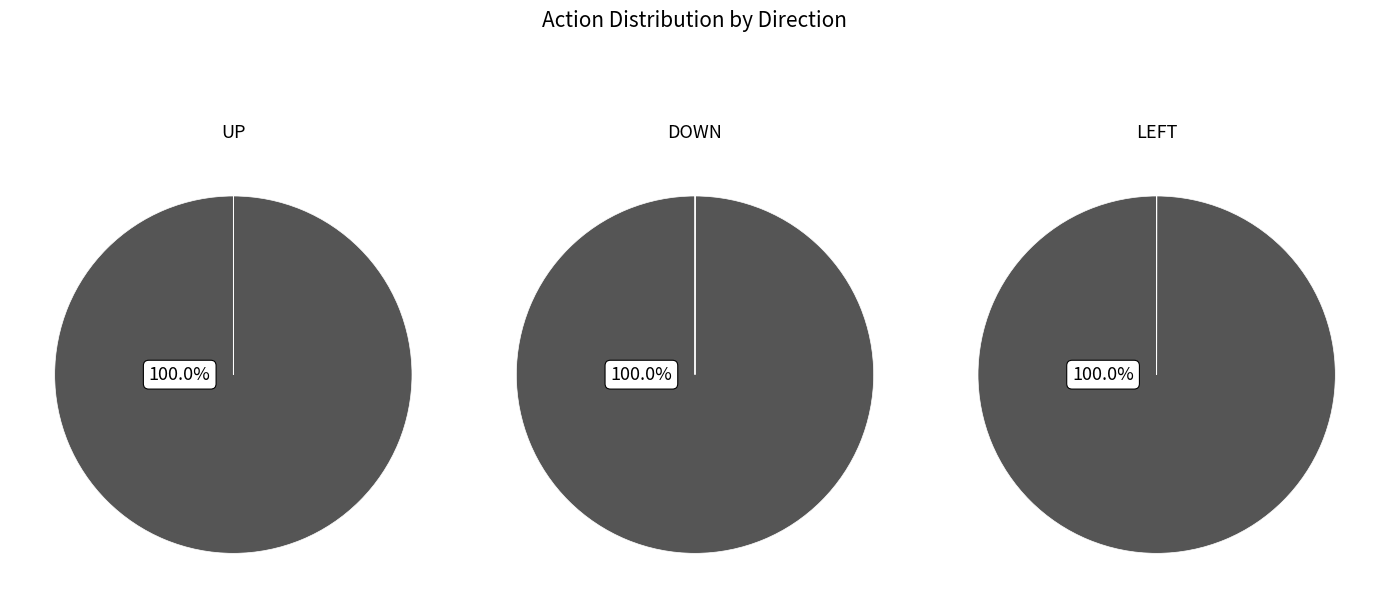

Which category has the biggest portion of the pie?

UP